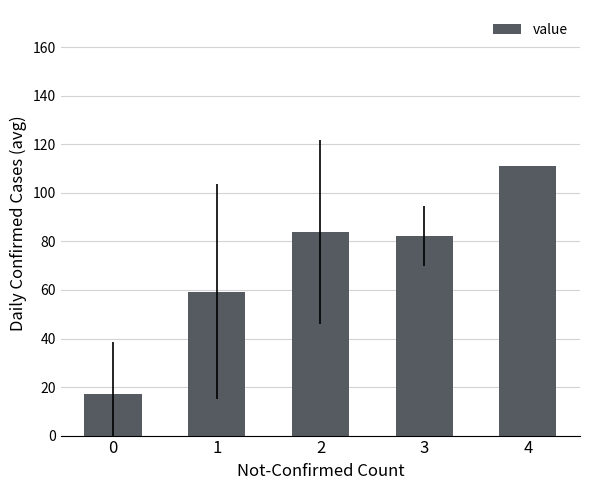

What is the value of the 2nd bar from the left?

59.3